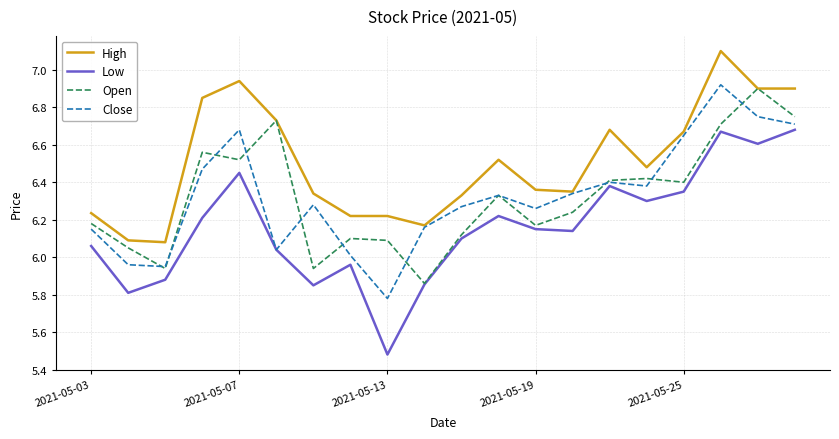

What is the maximum value shown in the chart?

7.1